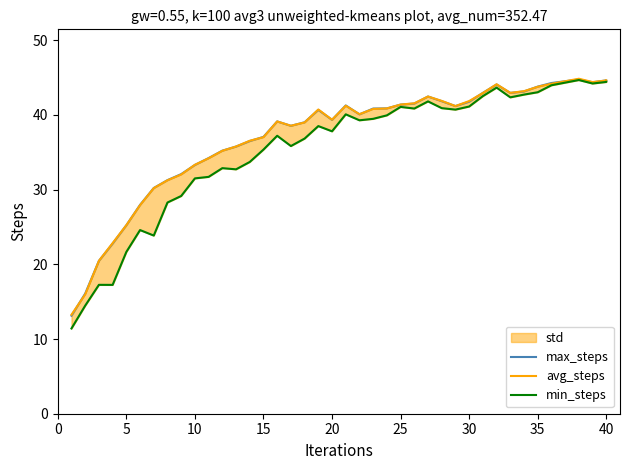

Which series changed the most between 10 and 30?

min_steps